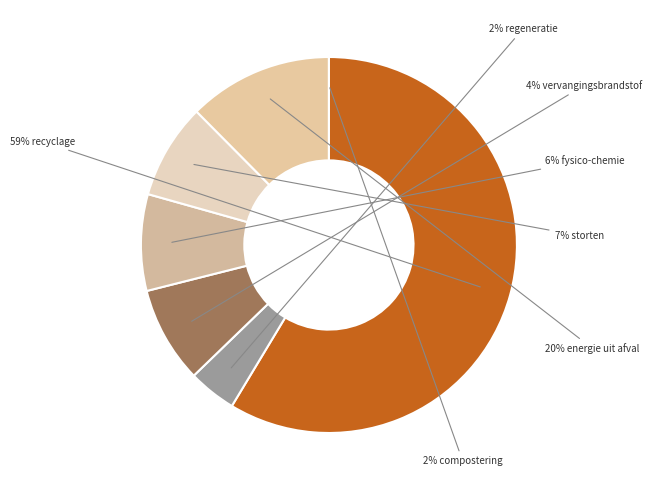

Is 8 the majority of the pie?

No